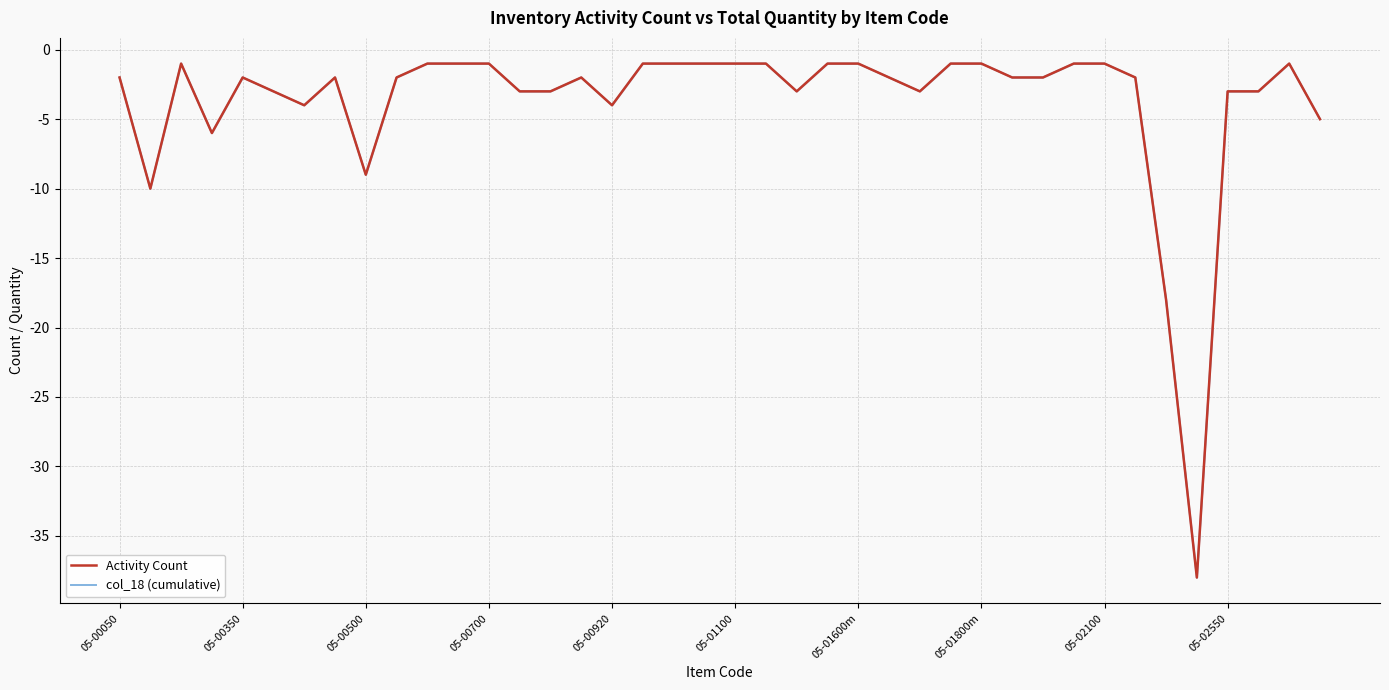

List the labels in order of col_18 (cumulative) value, largest first.

05-00500, 10, 11, 12, 17, 18, 19, 20, 21, 23, 24, 27, 28, 31, 32, 38, 05-00050, 05-00920, 05-01800m, 05-02550, 15, 25, 29, 30, 33, 05-01100, 13, 14, 22, 26, 36, 37, 05-01600m, 16, 39, 05-00700, 05-02100, 05-00350, 34, 35